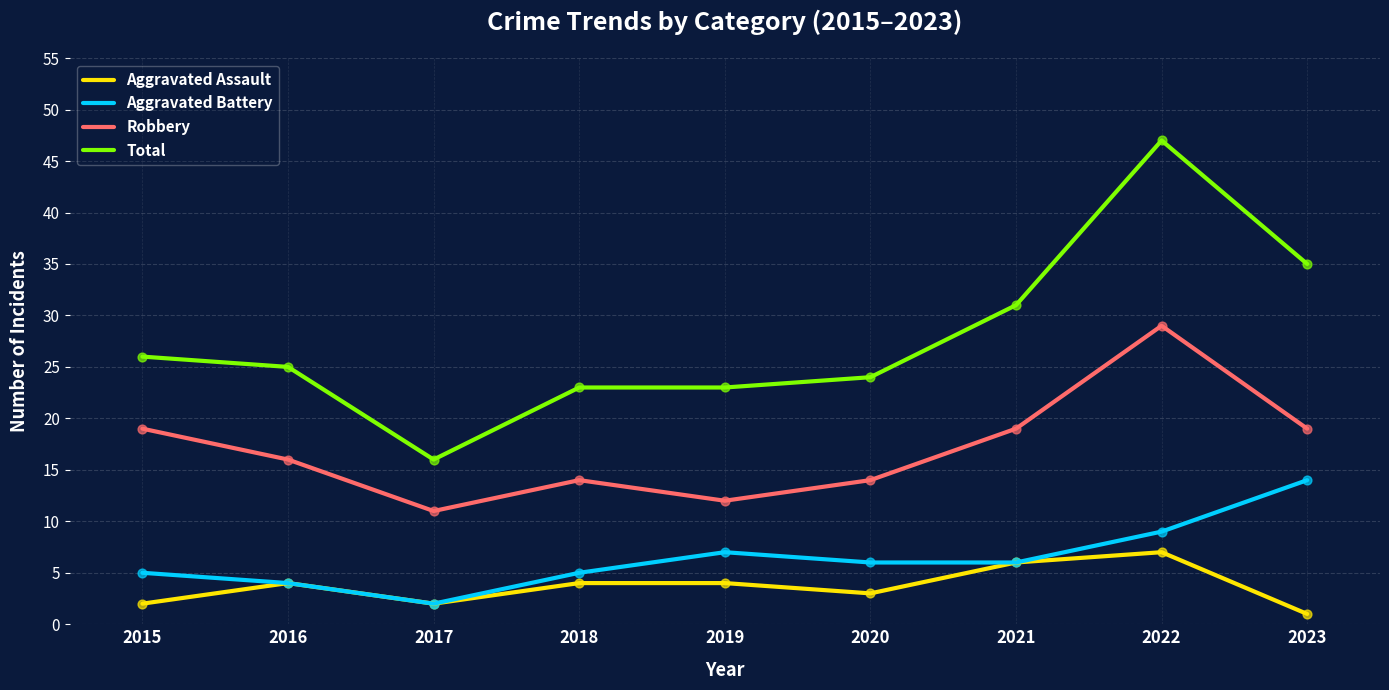

At which category is the sum across all series the highest?

2022